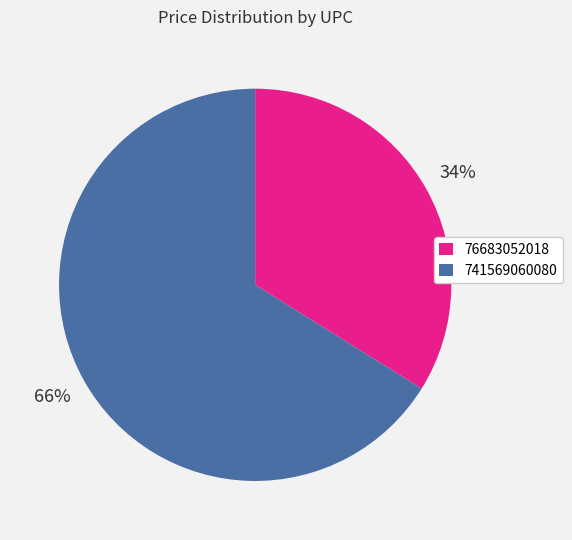

Rank the categories by value from highest to lowest.

741569060080, 76683052018